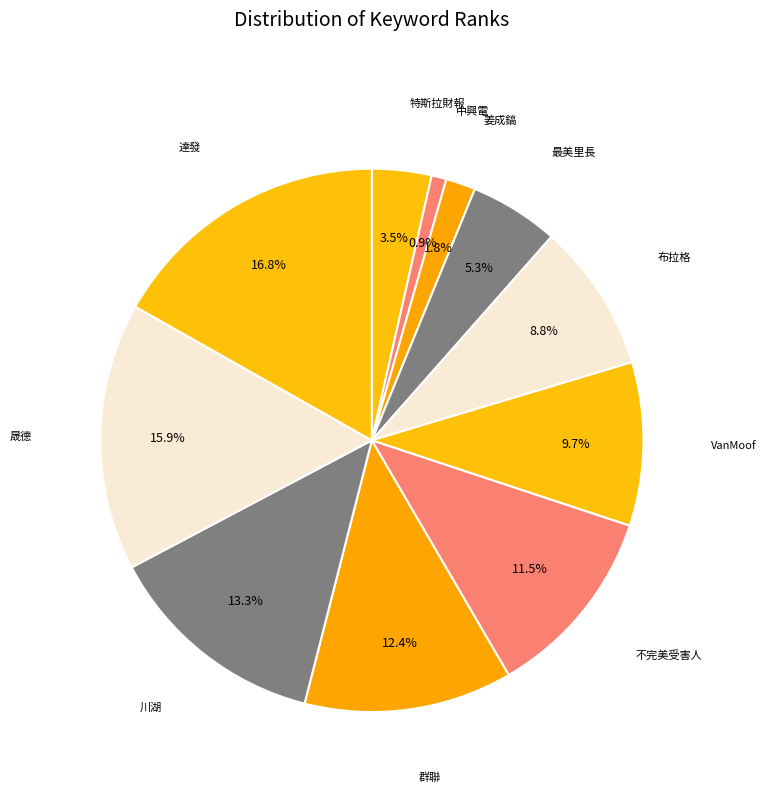

Do 布拉格 and 姜成鎬 together represent more than half of the pie?

No